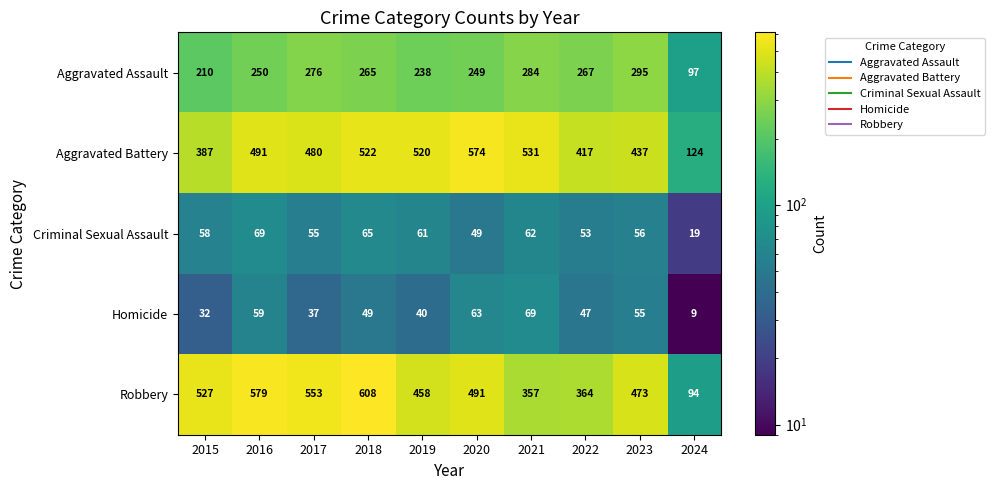

The Aggravated Assault series shows 238 at 2019. True or false?

True